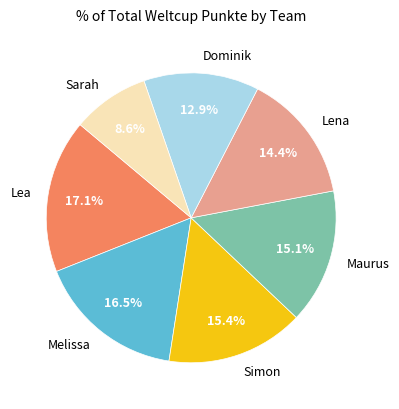

Does Dominik represent more than half of the total?

No